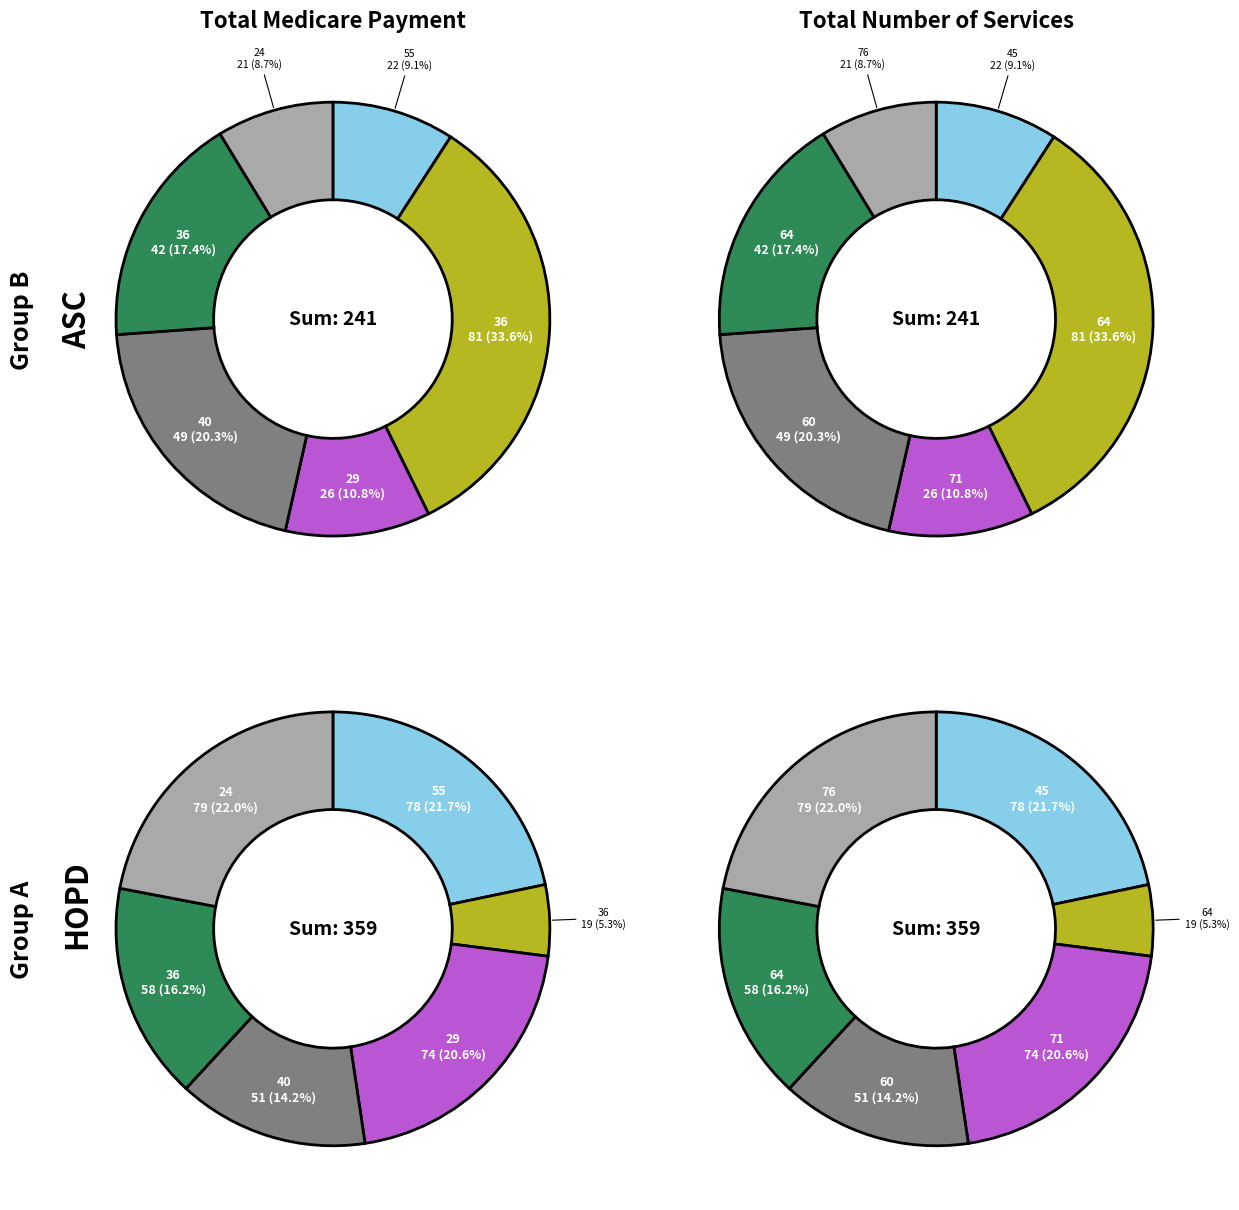

Is there any slice that represents more than half of the pie?

No